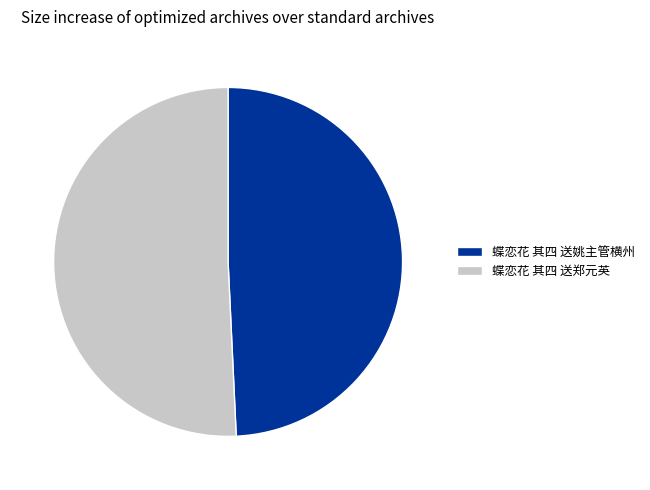

Combined, do 蝶恋花 其四 送郑元英 and 蝶恋花 其四 送姚主管横州 account for over 50%?

Yes